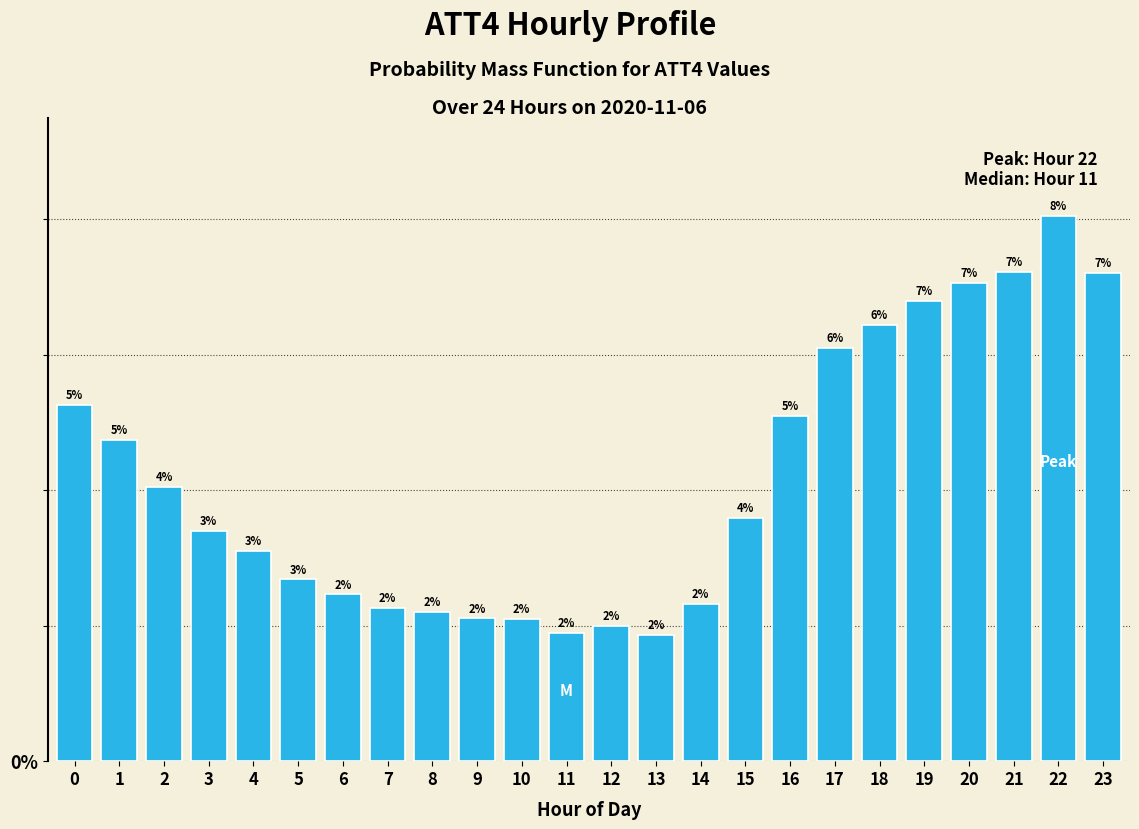

Does the chart contain any negative values?

No